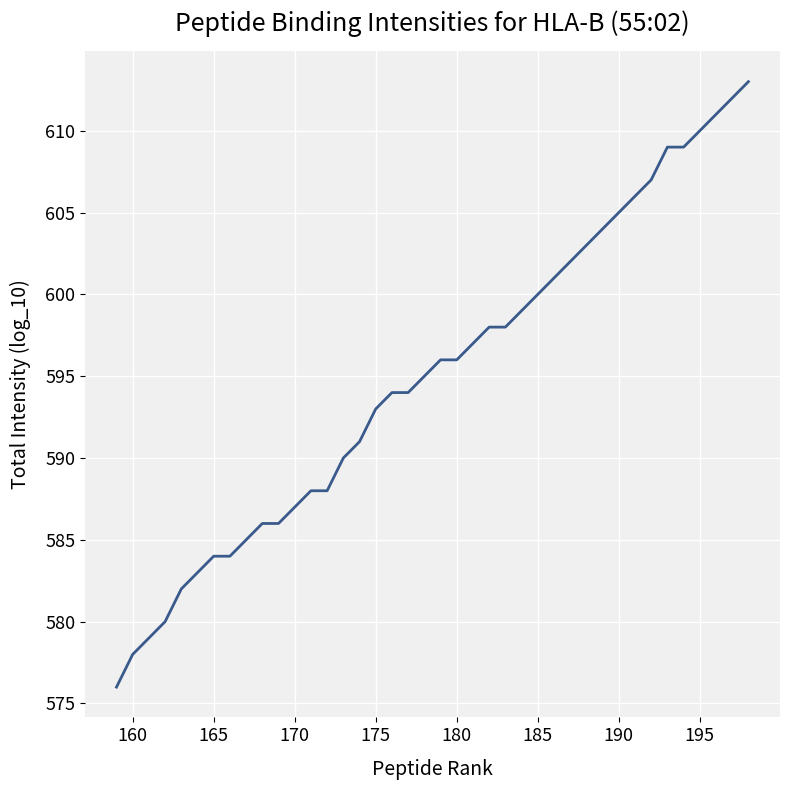

What is the smallest value displayed?

576